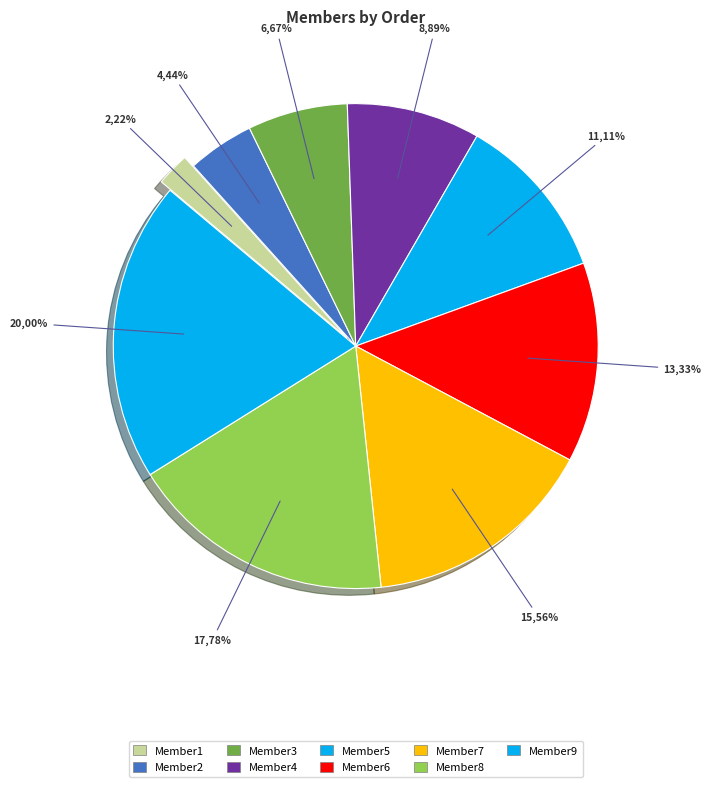

How many slices are in this pie chart?

9